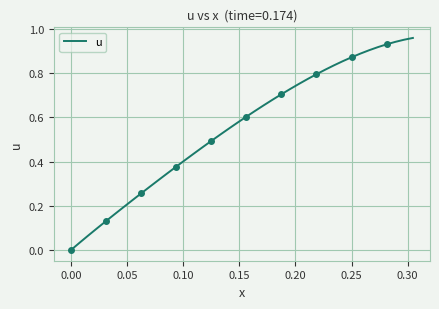

What is the difference between the maximum and second lowest values?

0.9